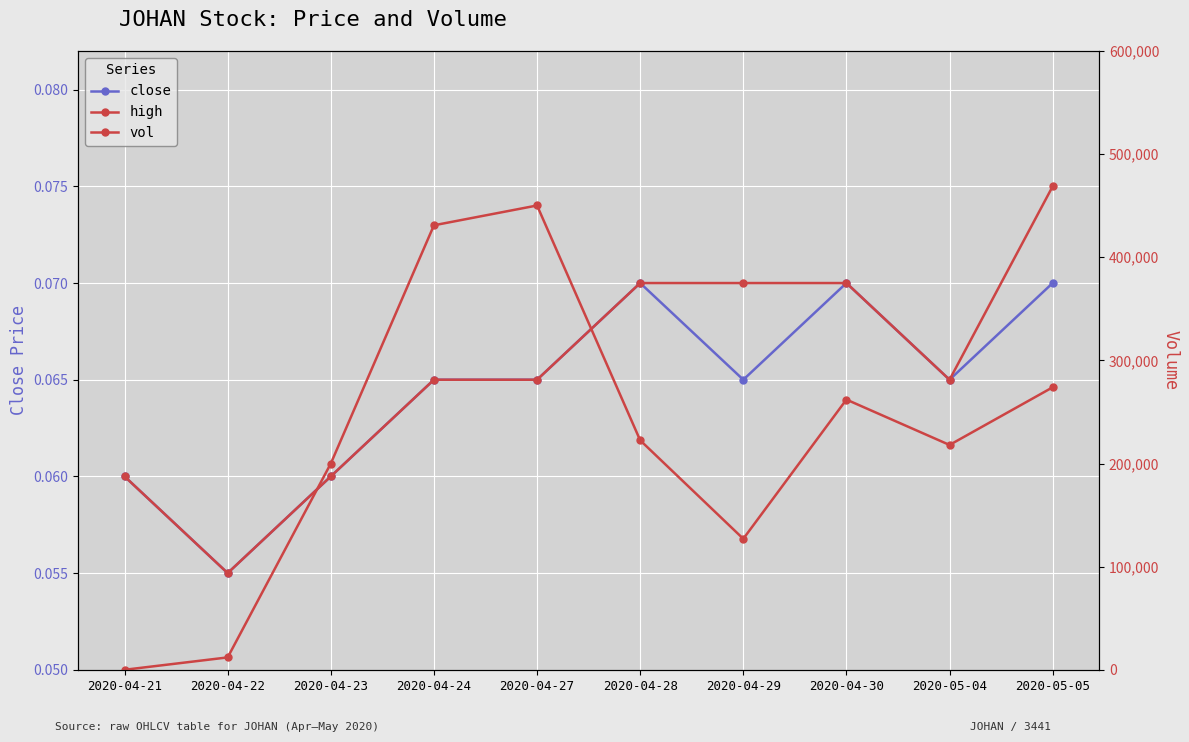

The value of close at 2020-04-27 is 0.0. True or false?

False